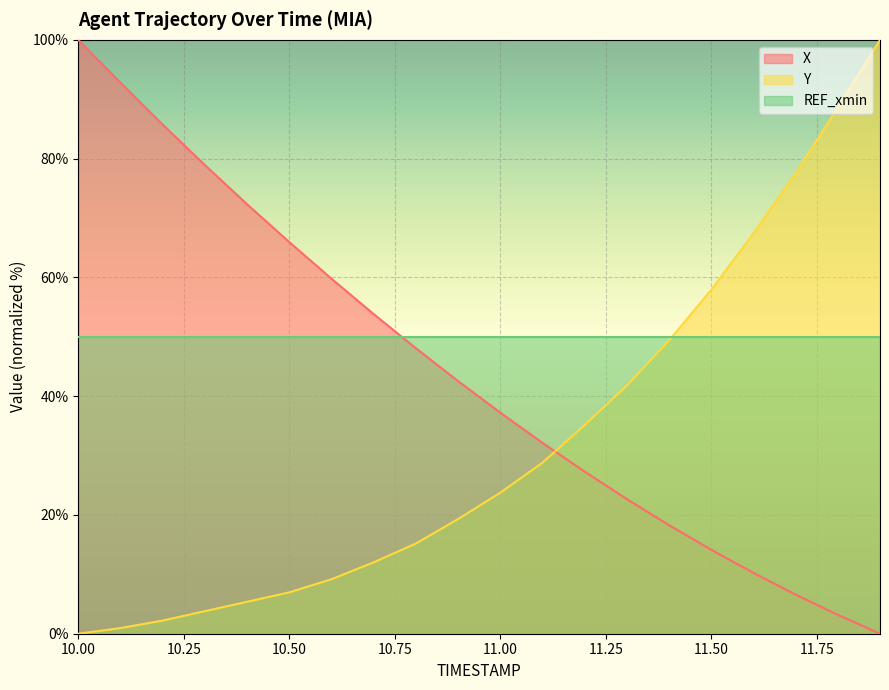

At how many categories does at least one series exceed 80?

5